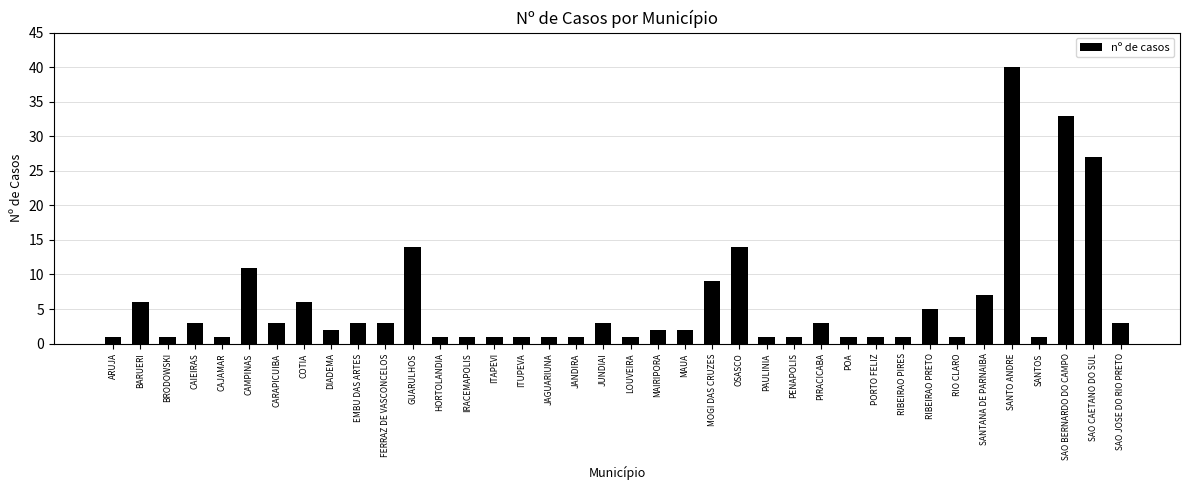

What is the difference between the values at GUARULHOS and SAO CAETANO DO SUL?

13